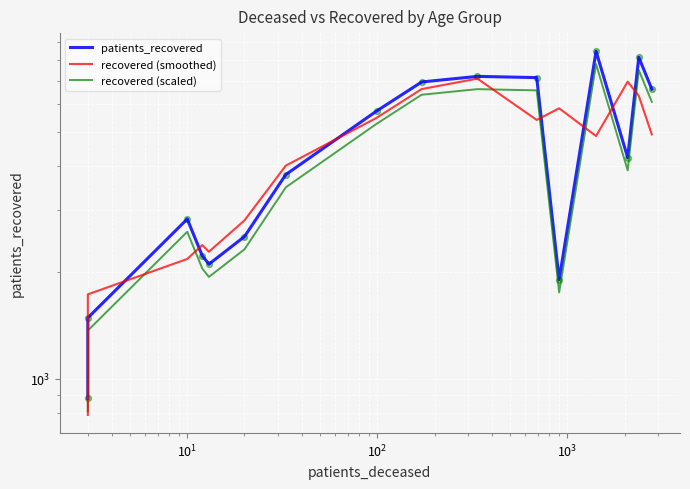

Which series has the largest Y range (max minus min)?

patients_recovered